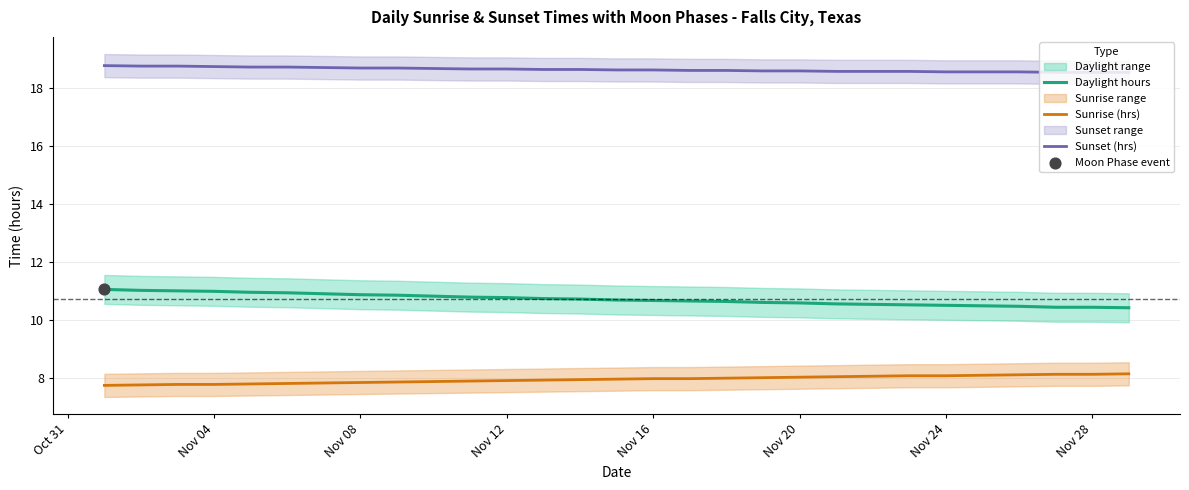

At how many categories does at least one series exceed 10?

29